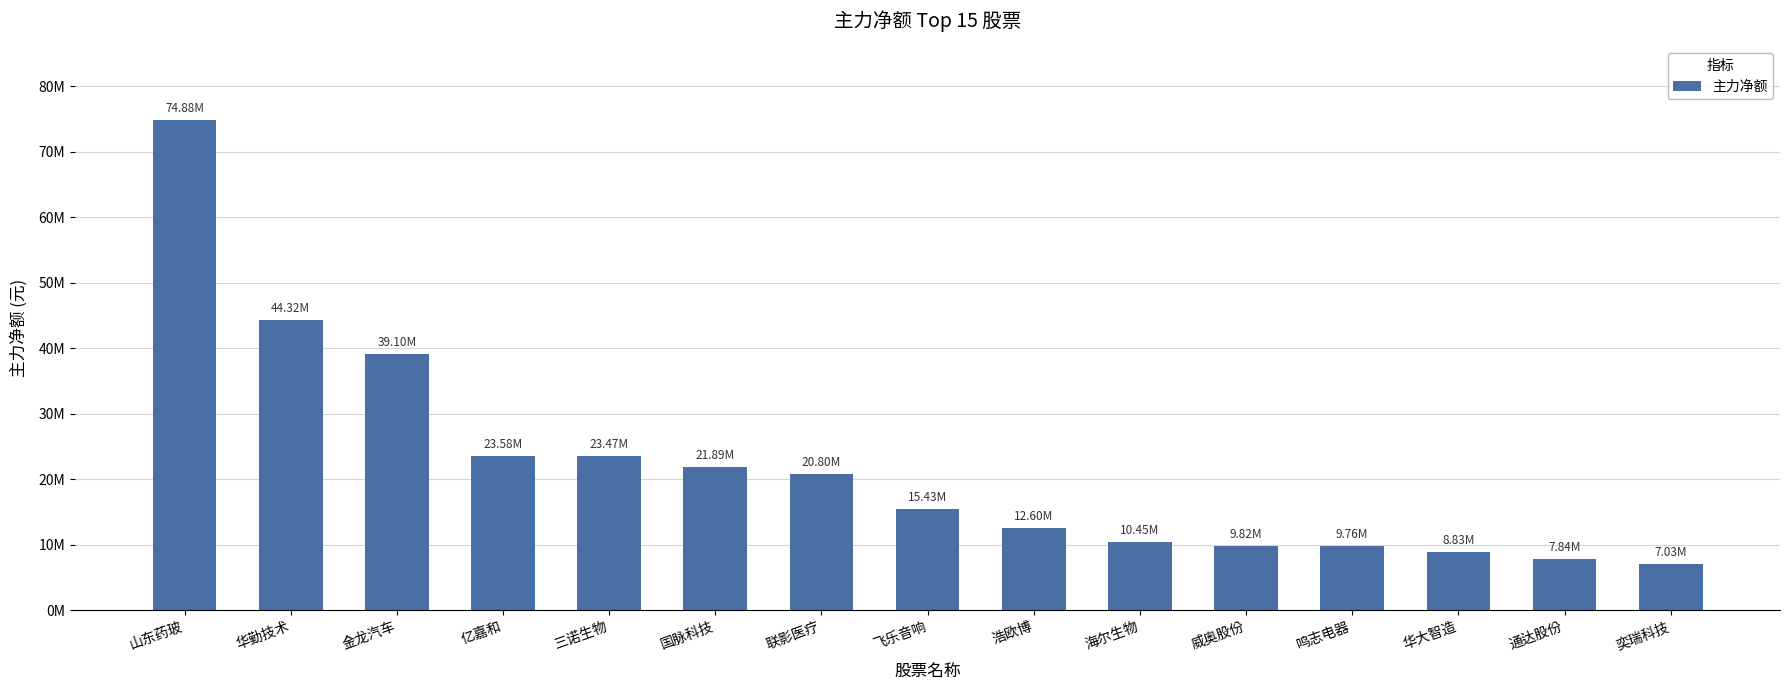

Are the bars horizontal?

No